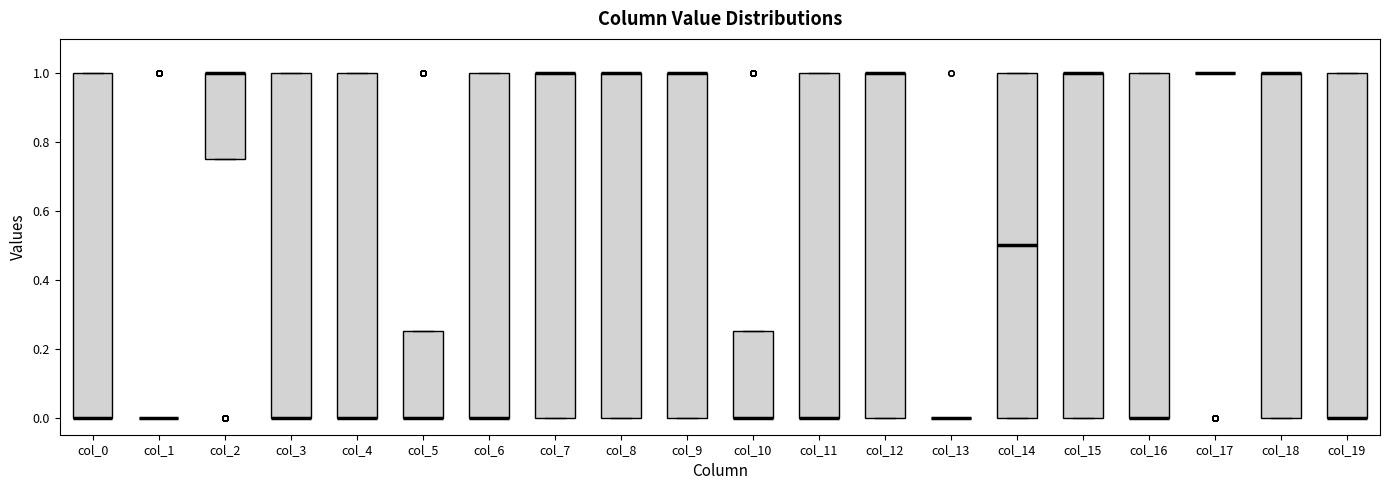

Reading left to right, read every box against the y-axis: the position of its median line, the range the box covers, and the ends of its whiskers. The values are not printed on the chart, so give them approximately, as read against the axis.

col_0: median 0.00 (drawn on the box's lower edge), box 0.00 to 1.00, whiskers 0.00 to 1.00
col_1: box collapsed to a line at 0.00, whiskers 0.00 to 0.00
col_2: median 1.00 (drawn on the box's upper edge), box 0.76 to 1.00, whiskers 0.76 to 1.00
col_3: median 0.00 (drawn on the box's lower edge), box 0.00 to 1.00, whiskers 0.00 to 1.00
col_4: median 0.00 (drawn on the box's lower edge), box 0.00 to 1.00, whiskers 0.00 to 1.00
col_5: median 0.00 (drawn on the box's lower edge), box 0.00 to 0.26, whiskers 0.00 to 0.26
col_6: median 0.00 (drawn on the box's lower edge), box 0.00 to 1.00, whiskers 0.00 to 1.00
col_7: median 1.00 (drawn on the box's upper edge), box 0.00 to 1.00, whiskers 0.00 to 1.00
col_8: median 1.00 (drawn on the box's upper edge), box 0.00 to 1.00, whiskers 0.00 to 1.00
col_9: median 1.00 (drawn on the box's upper edge), box 0.00 to 1.00, whiskers 0.00 to 1.00
col_10: median 0.00 (drawn on the box's lower edge), box 0.00 to 0.26, whiskers 0.00 to 0.26
col_11: median 0.00 (drawn on the box's lower edge), box 0.00 to 1.00, whiskers 0.00 to 1.00
col_12: median 1.00 (drawn on the box's upper edge), box 0.00 to 1.00, whiskers 0.00 to 1.00
col_13: box collapsed to a line at 0.00, whiskers 0.00 to 0.00
col_14: median 0.50, box 0.00 to 1.00, whiskers 0.00 to 1.00
col_15: median 1.00 (drawn on the box's upper edge), box 0.00 to 1.00, whiskers 0.00 to 1.00
col_16: median 0.00 (drawn on the box's lower edge), box 0.00 to 1.00, whiskers 0.00 to 1.00
col_17: box collapsed to a line at 1.00, whiskers 1.00 to 1.00
col_18: median 1.00 (drawn on the box's upper edge), box 0.00 to 1.00, whiskers 0.00 to 1.00
col_19: median 0.00 (drawn on the box's lower edge), box 0.00 to 1.00, whiskers 0.00 to 1.00